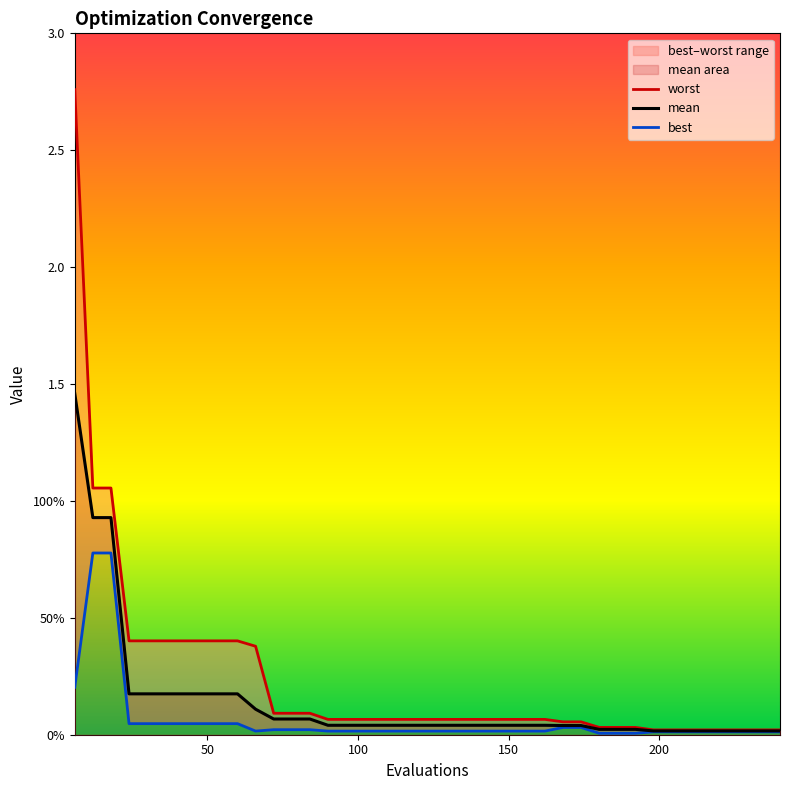

True or false: mean and worst cross at least once.

False